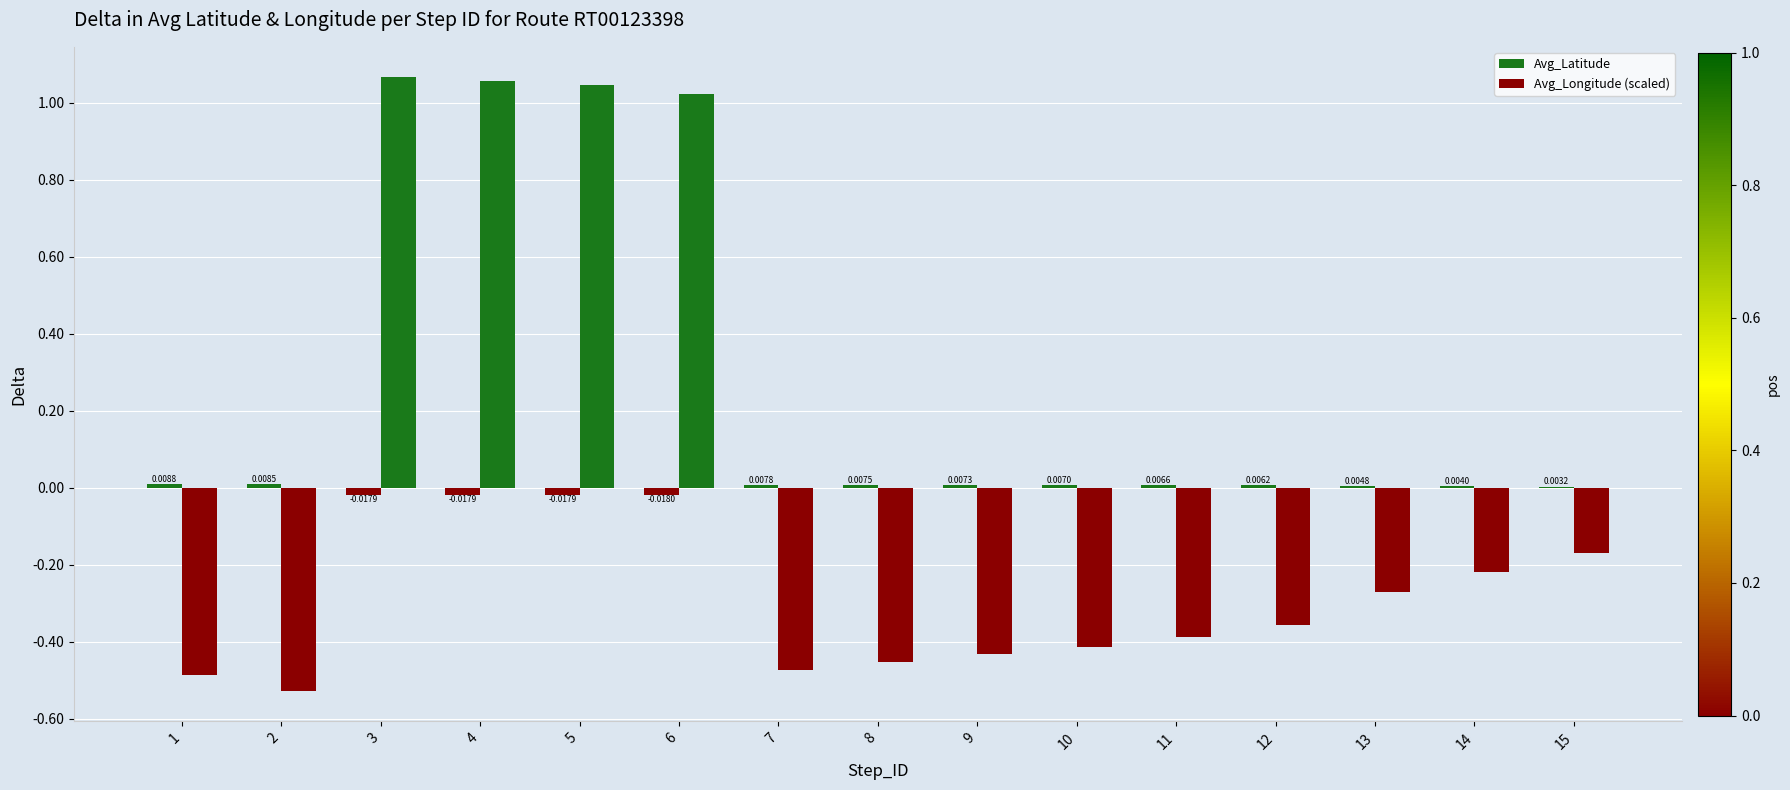

How many values in the Avg_Longitude (scaled) series exceed 0?

4